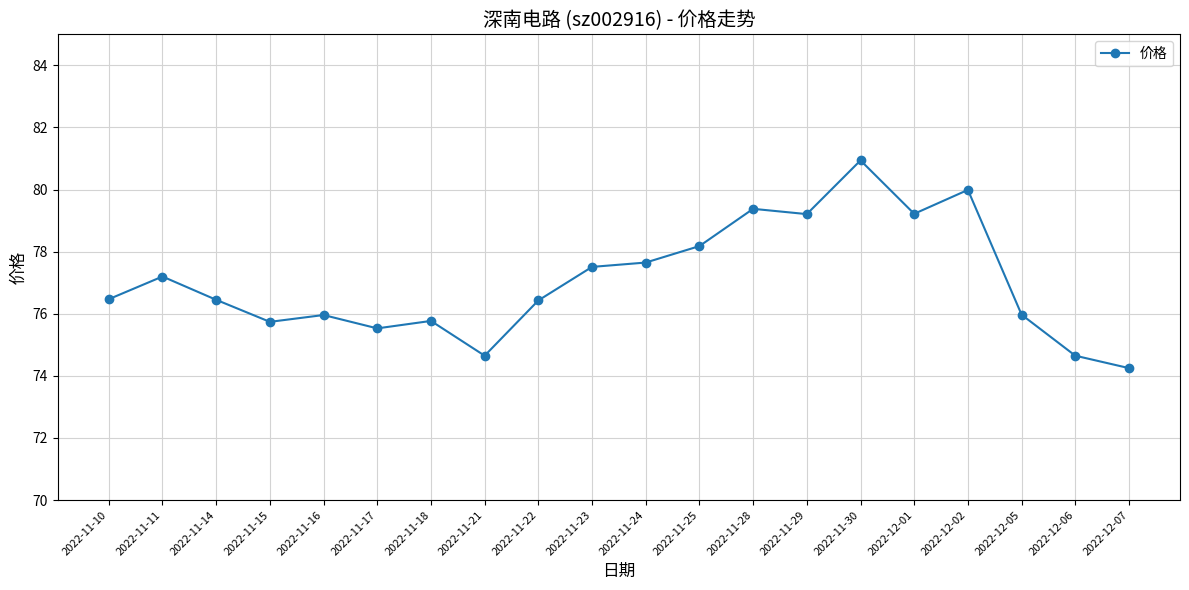

What is the approximate value at 2022-11-28?

79.4